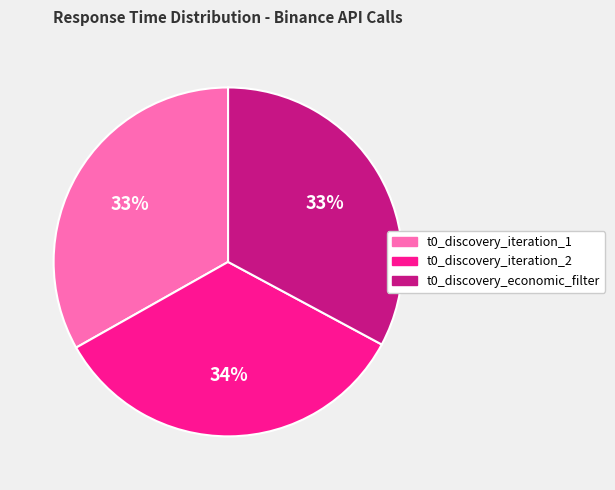

To the nearest percent, what percentage of the pie is t0_discovery_iteration_2?

34%